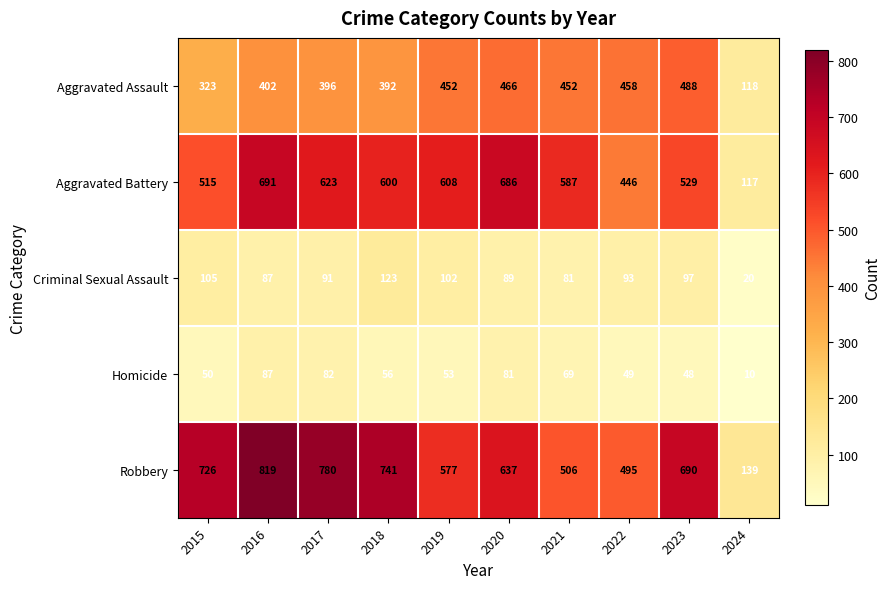

Which label corresponds to the largest value in the chart?

2016